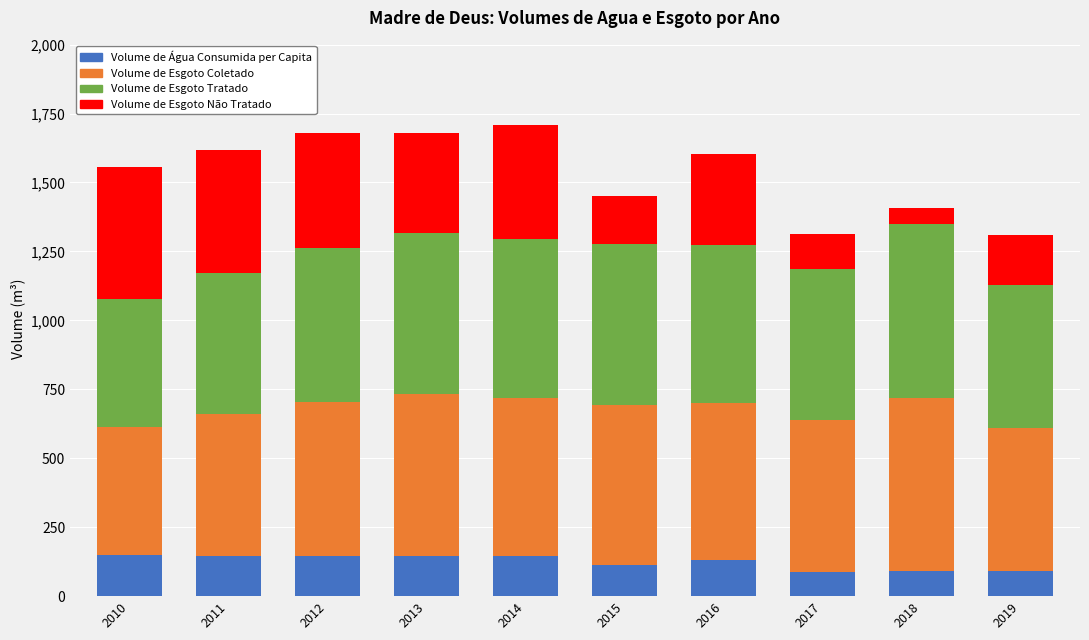

Are the bars horizontal?

No